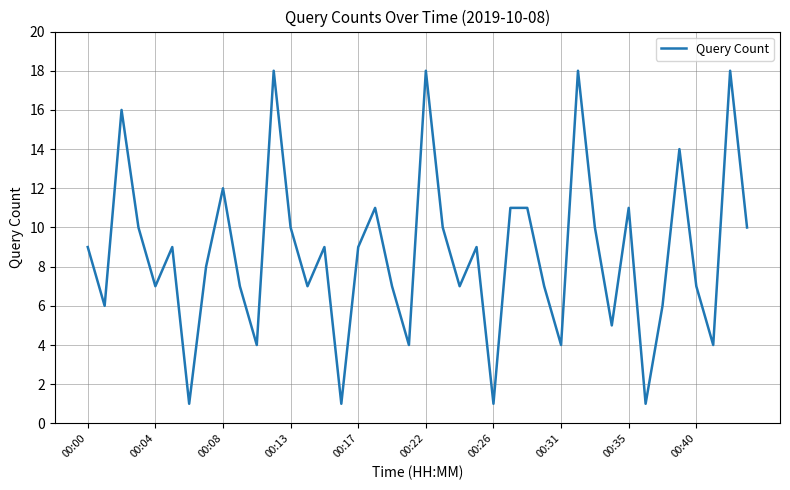

What is the minimum value shown in the chart?

1